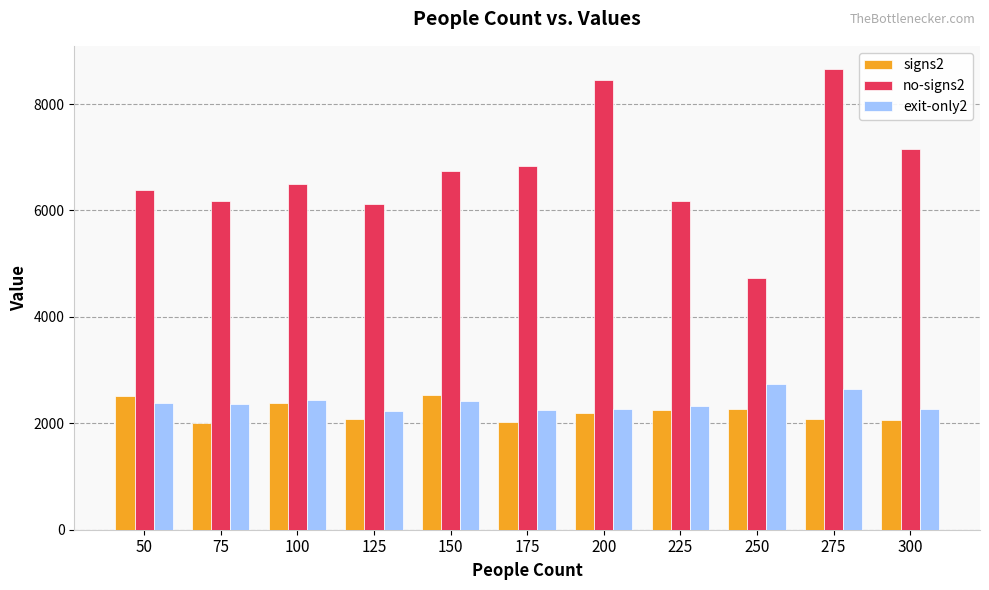

What is the difference between the signs2 values at 125 and 300?

16.0